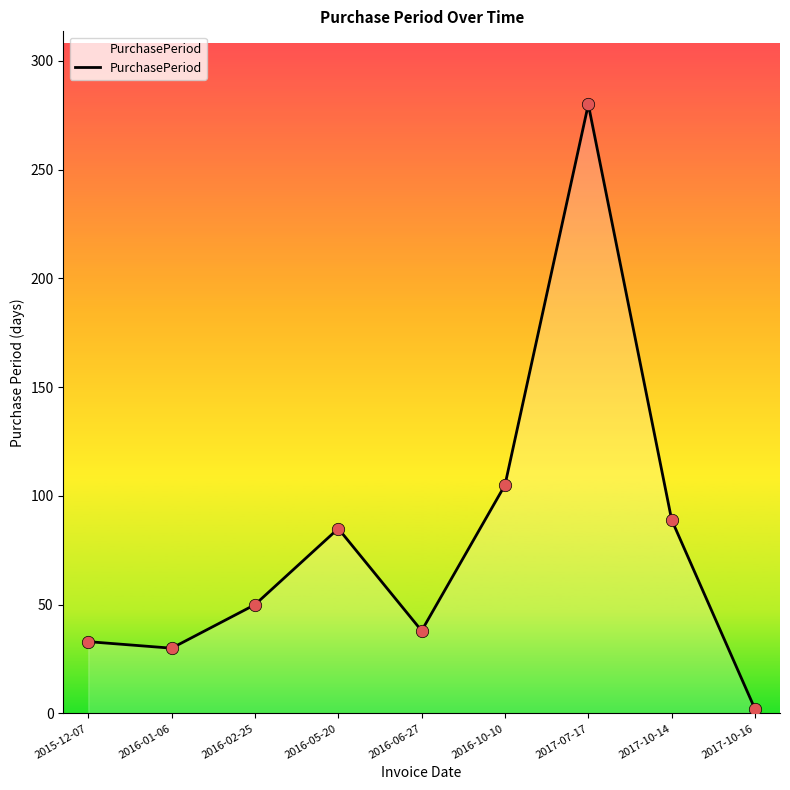

What is the change in value from 2016-01-06 to 2017-07-17?

+250